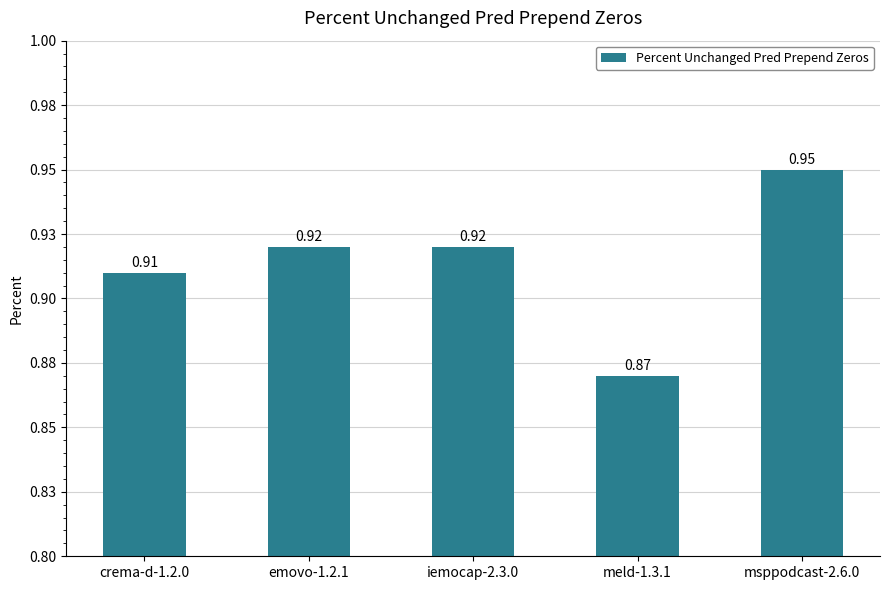

What position from the right is crema-d-1.2.0?

5